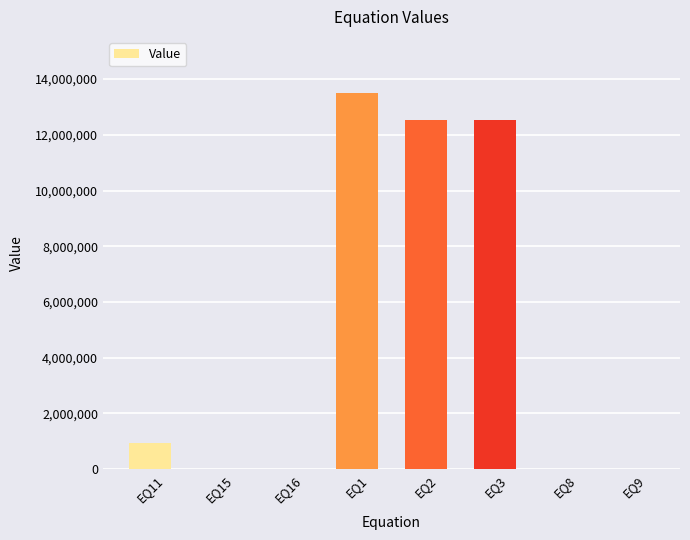

What is the difference between the values at EQ2 and EQ16?

12544840.2